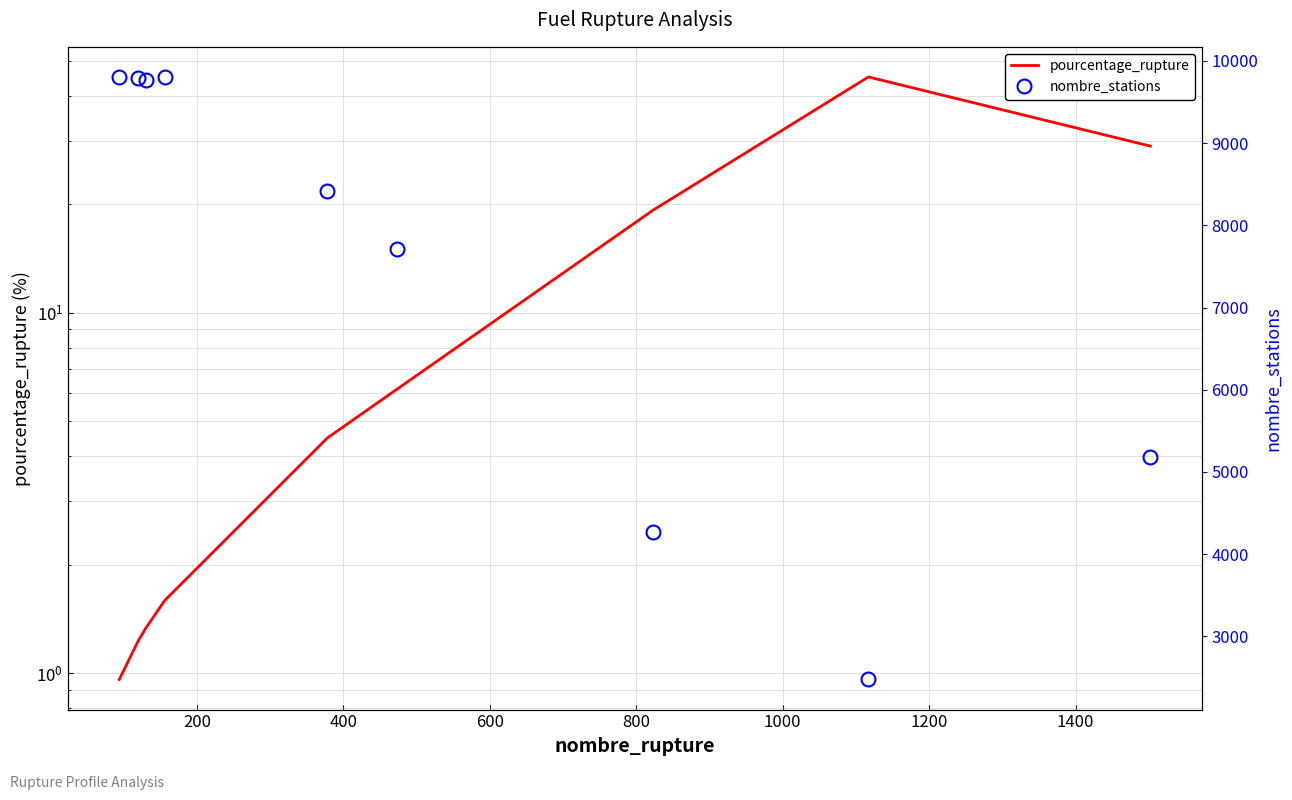

What is the difference between the nombre_stations values at 1400 and 1000?

5240.0